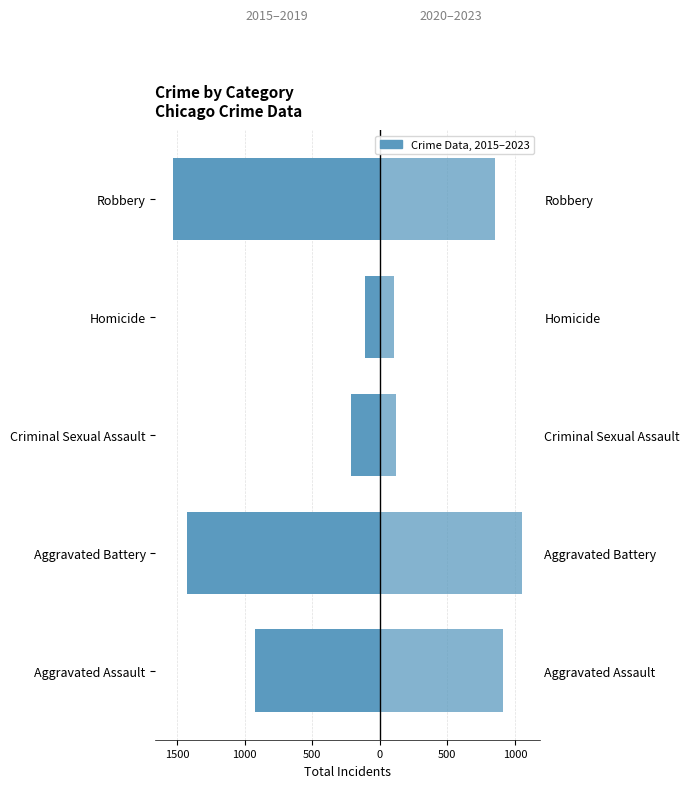

The 2020–2023 series shows 855 at Robbery. True or false?

True